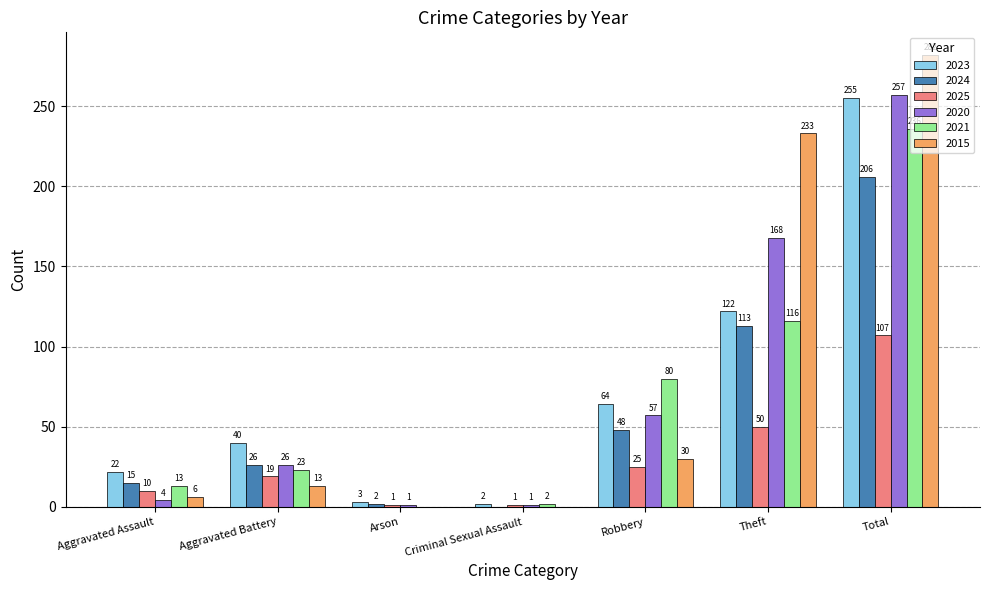

What is the sum of the 2020 values at Aggravated Assault and Theft?

172